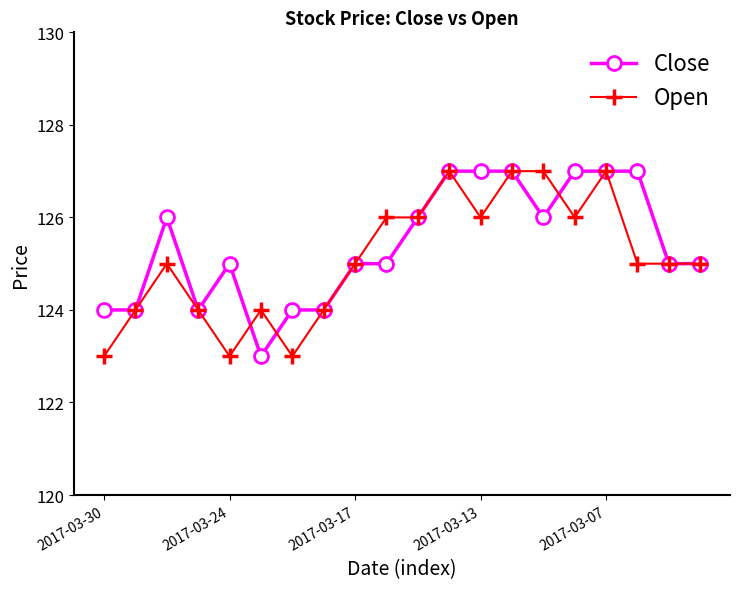

Is this an area chart (filled region under the line)?

No